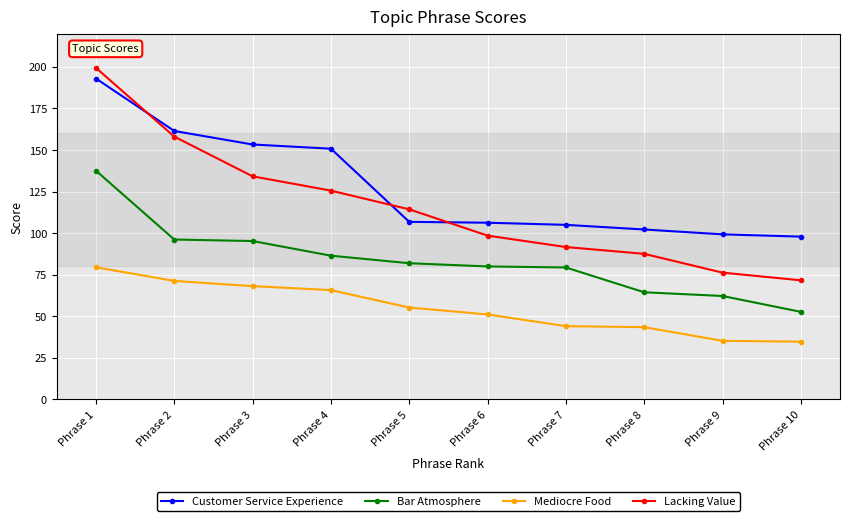

Which series has the largest range (max minus min)?

Lacking Value